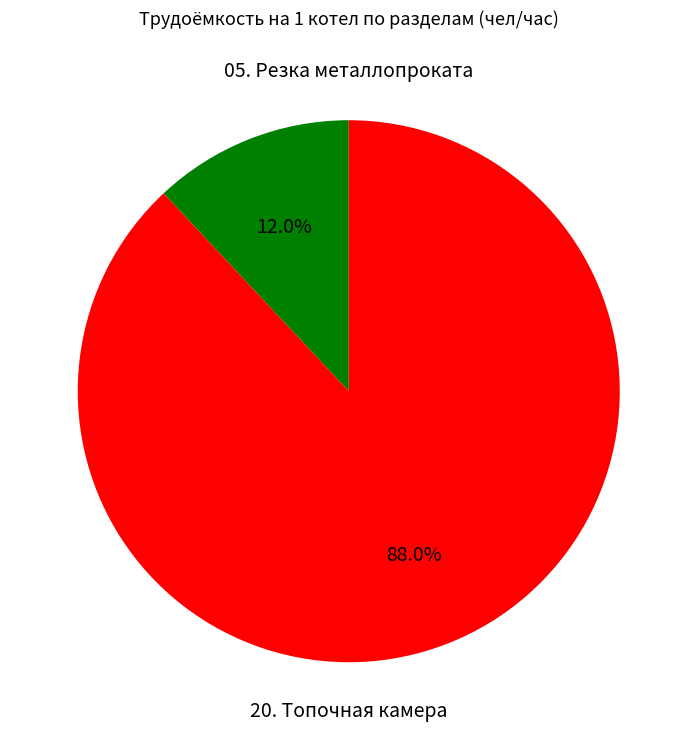

How many segments does this pie chart have?

2